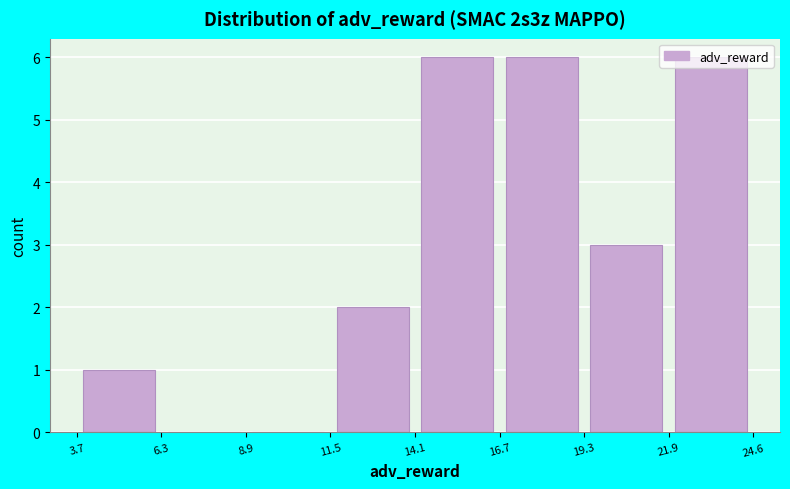

What is the height of the bar covering 21.9 to 24.6 on the x-axis? The values are not printed on the chart, so give them approximately, as read against the axis.

6